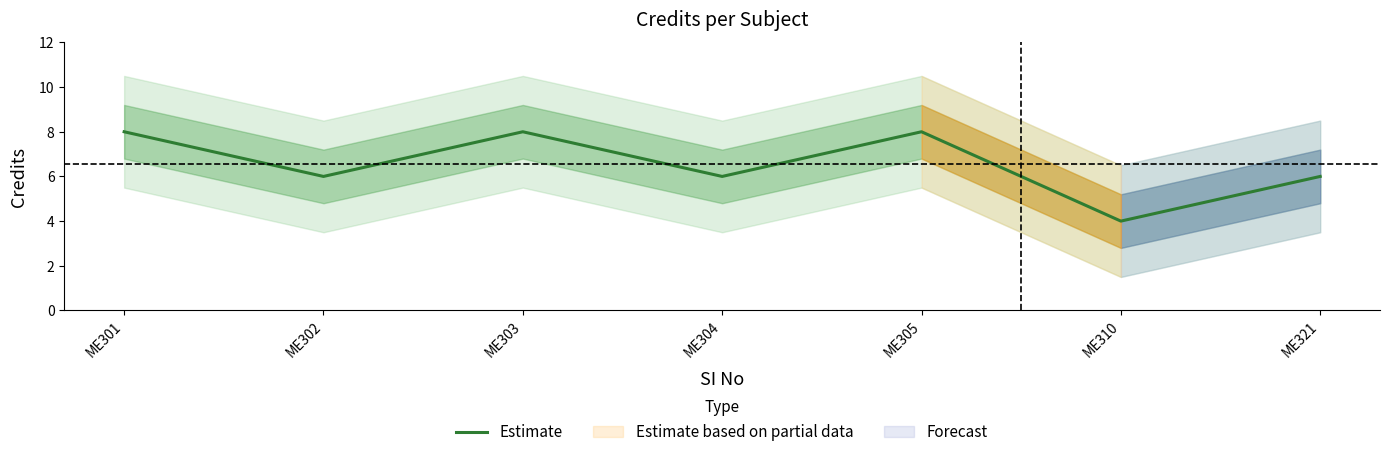

Rank the categories by value from highest to lowest.

ME301, ME303, ME305, ME302, ME304, ME321, ME310